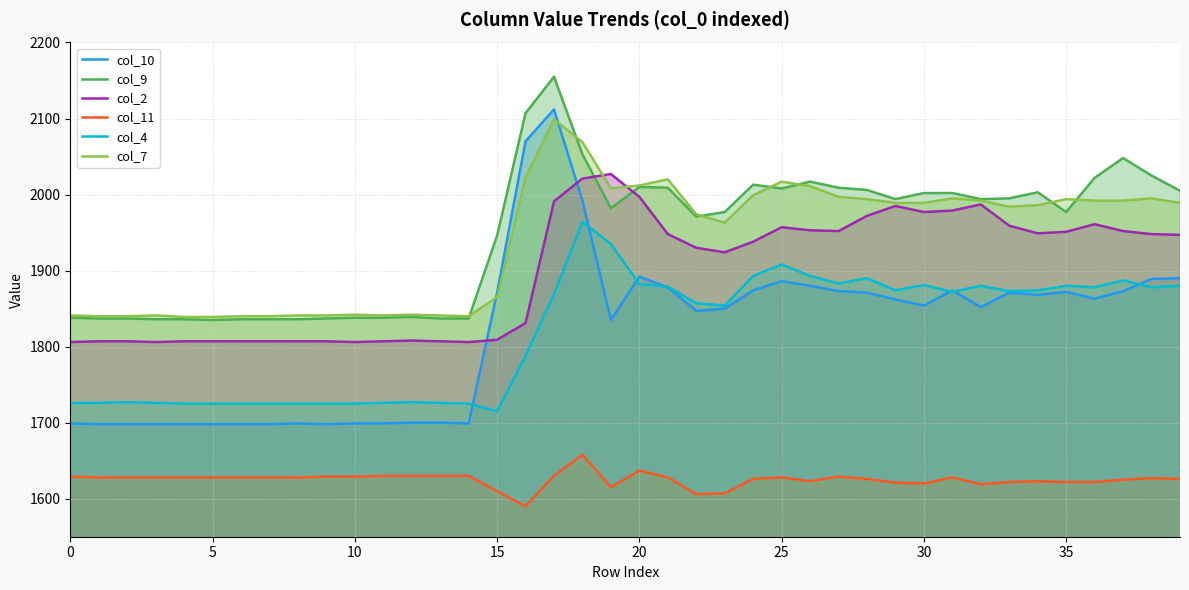

The col_11 series shows 1629 at 0. True or false?

True